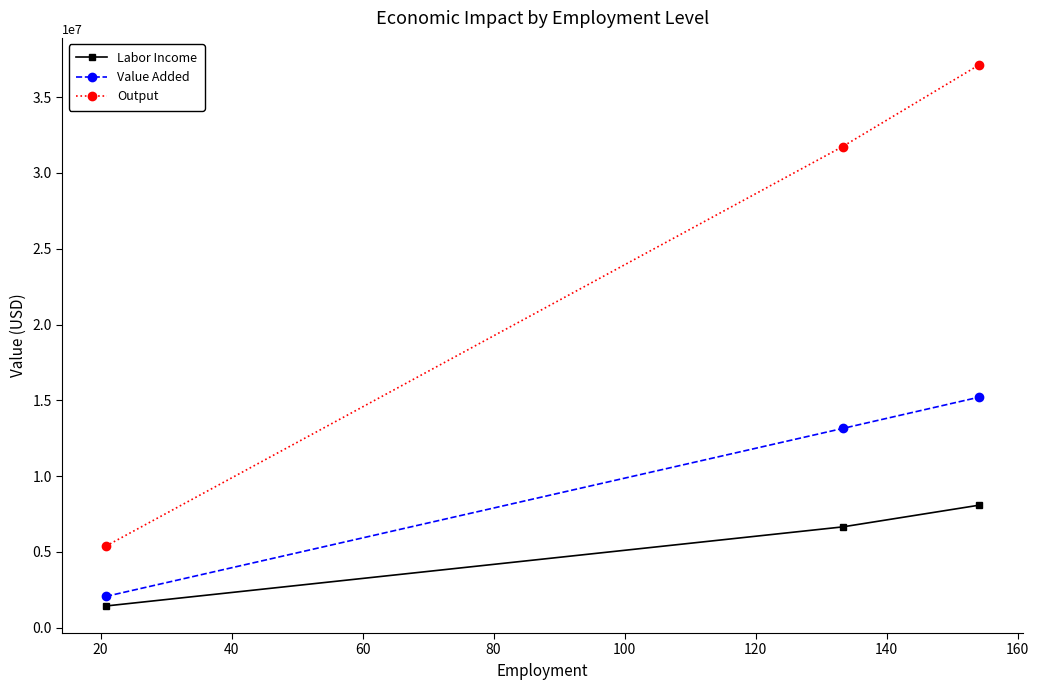

Which series has the largest total across all categories?

Output